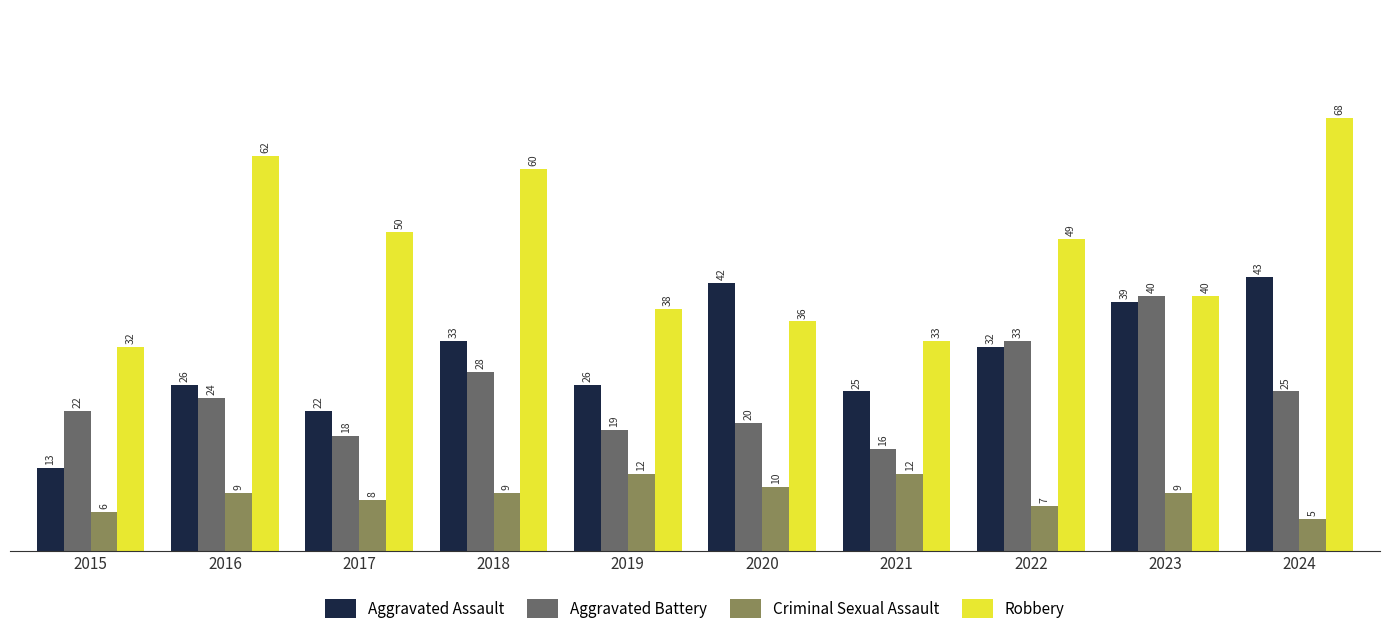

At which label does Robbery first exceed 49?

2016